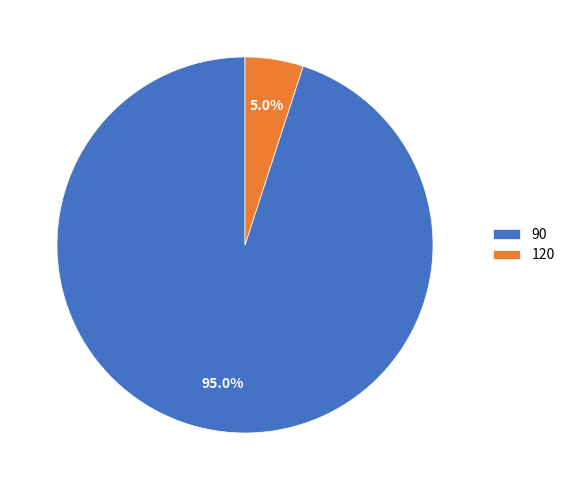

What is the smallest slice in the pie chart?

120